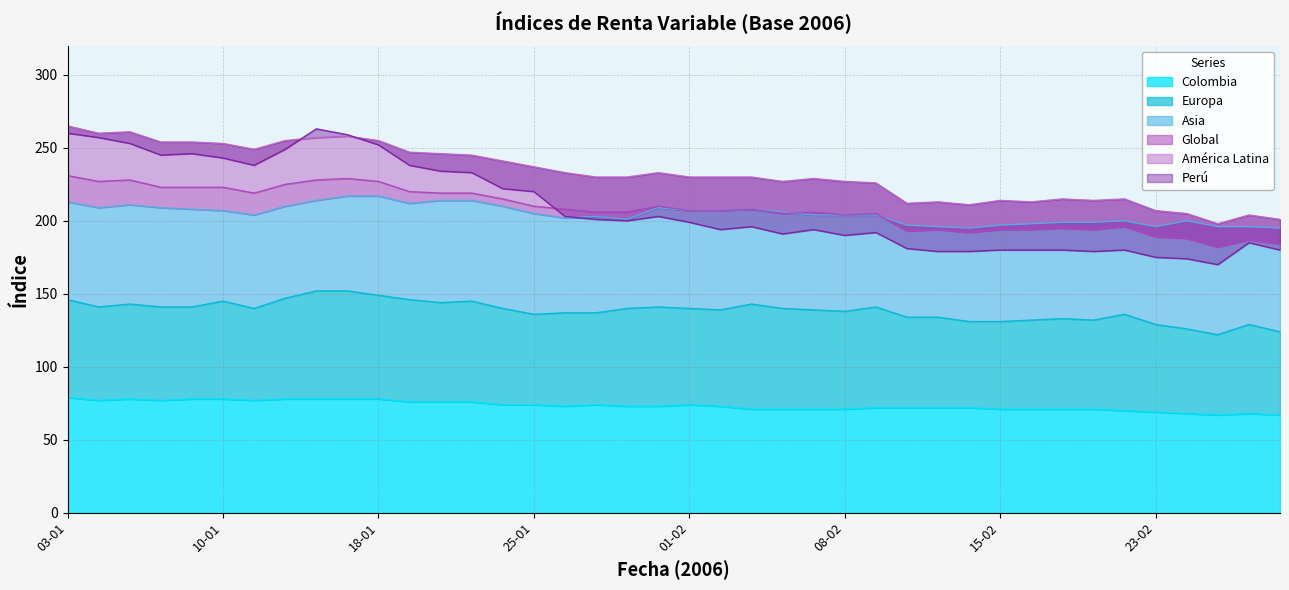

What is the difference between the highest and lowest values at 20-01?

170